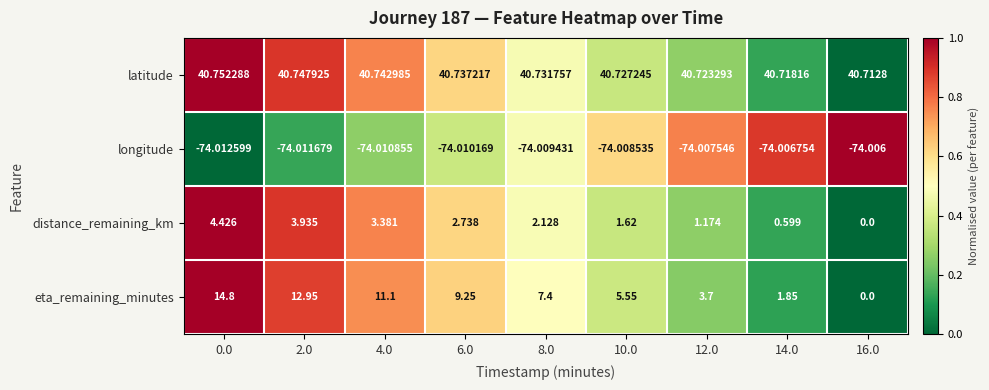

What is the total value across all series at 12.0?

-28.4